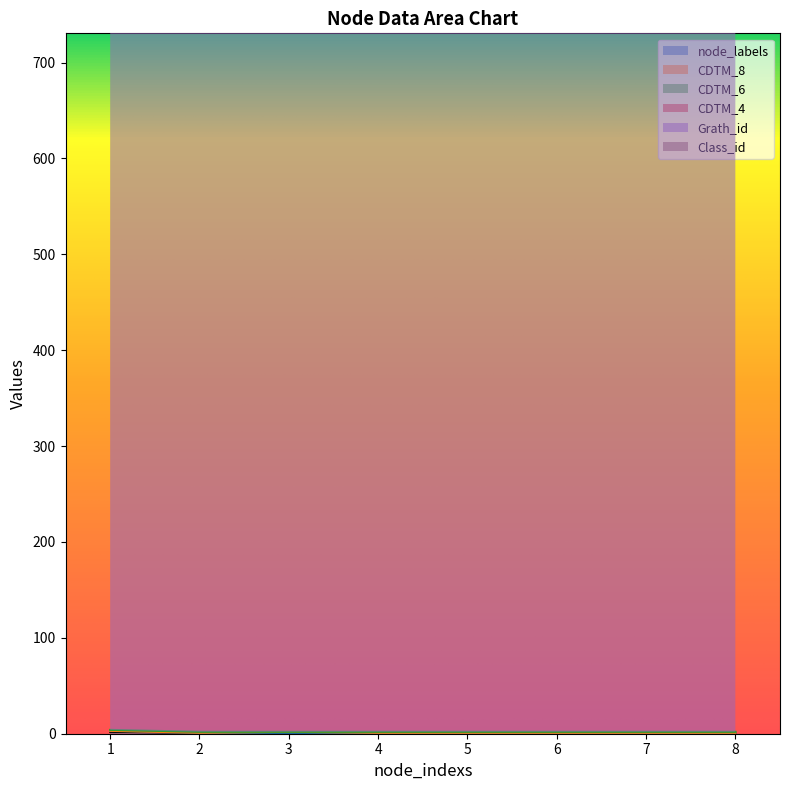

Which label corresponds to the smallest value in the chart?

2